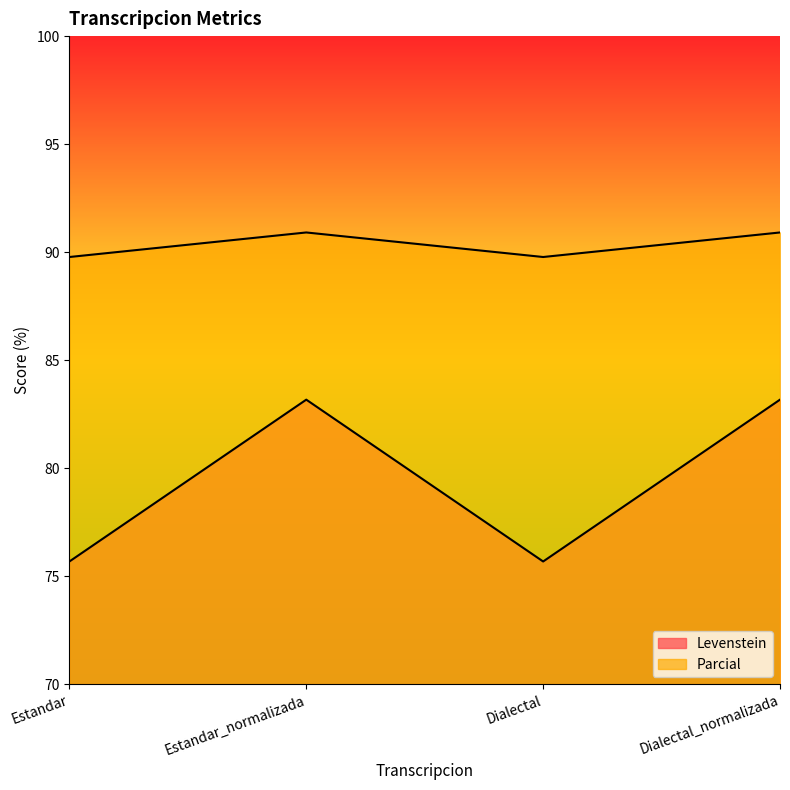

What is the average value of the Parcial series?

90.3